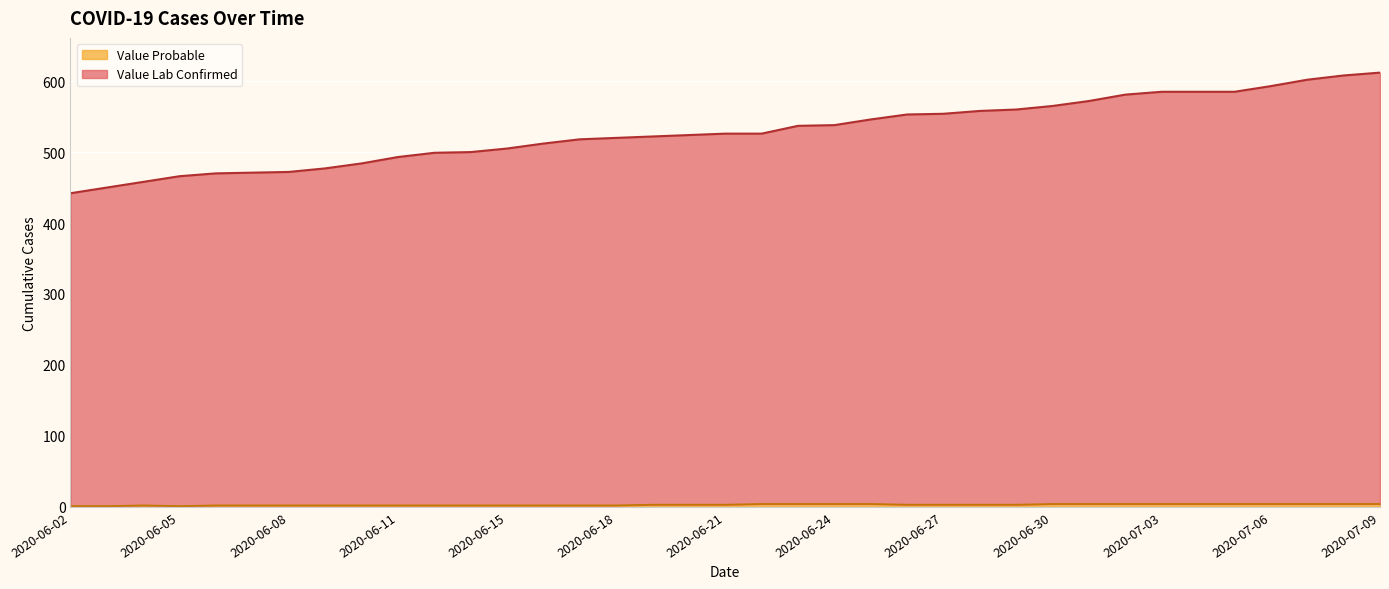

True or false: Value Probable has more than 2 interior local peaks.

False